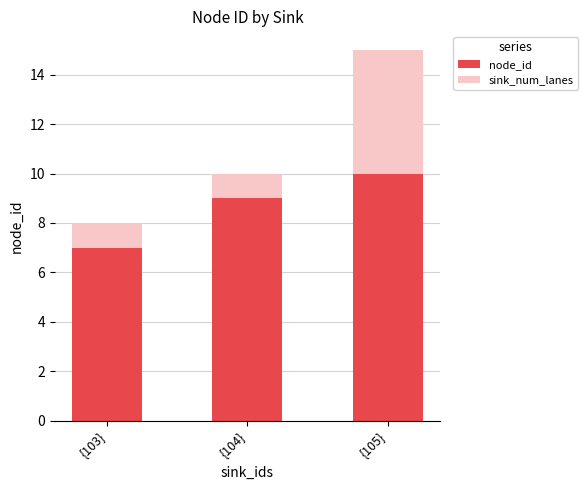

Does the chart contain stacked bars?

Yes